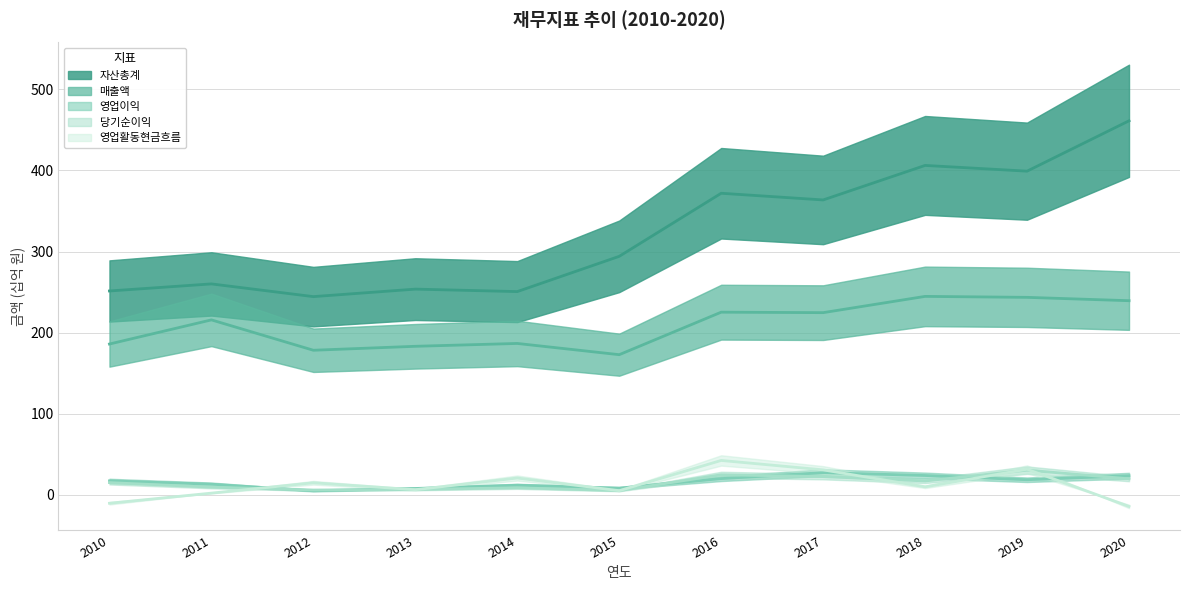

What is the total value across all series at 2018?

702.3